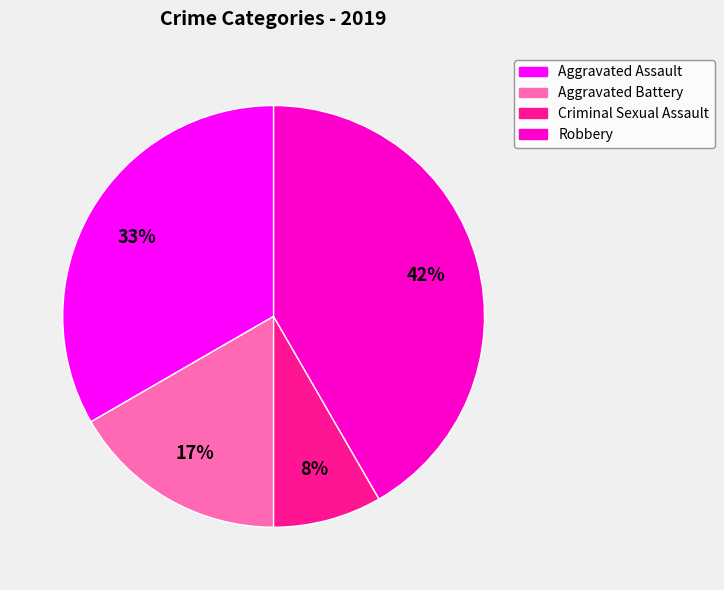

Is there any slice that represents more than half of the pie?

No